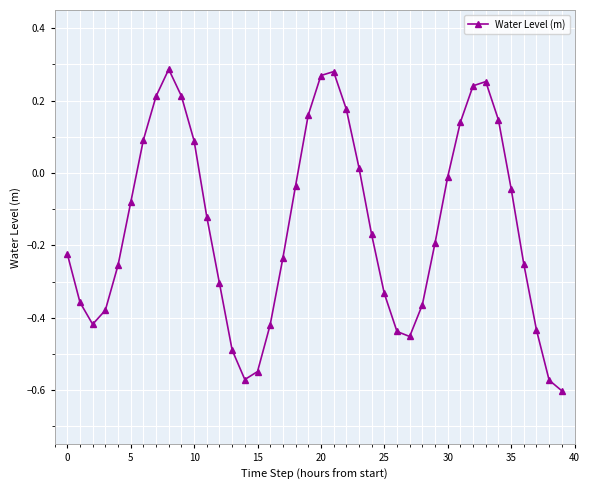

How many points are higher than both their immediate neighbors (excluding endpoints)?

3